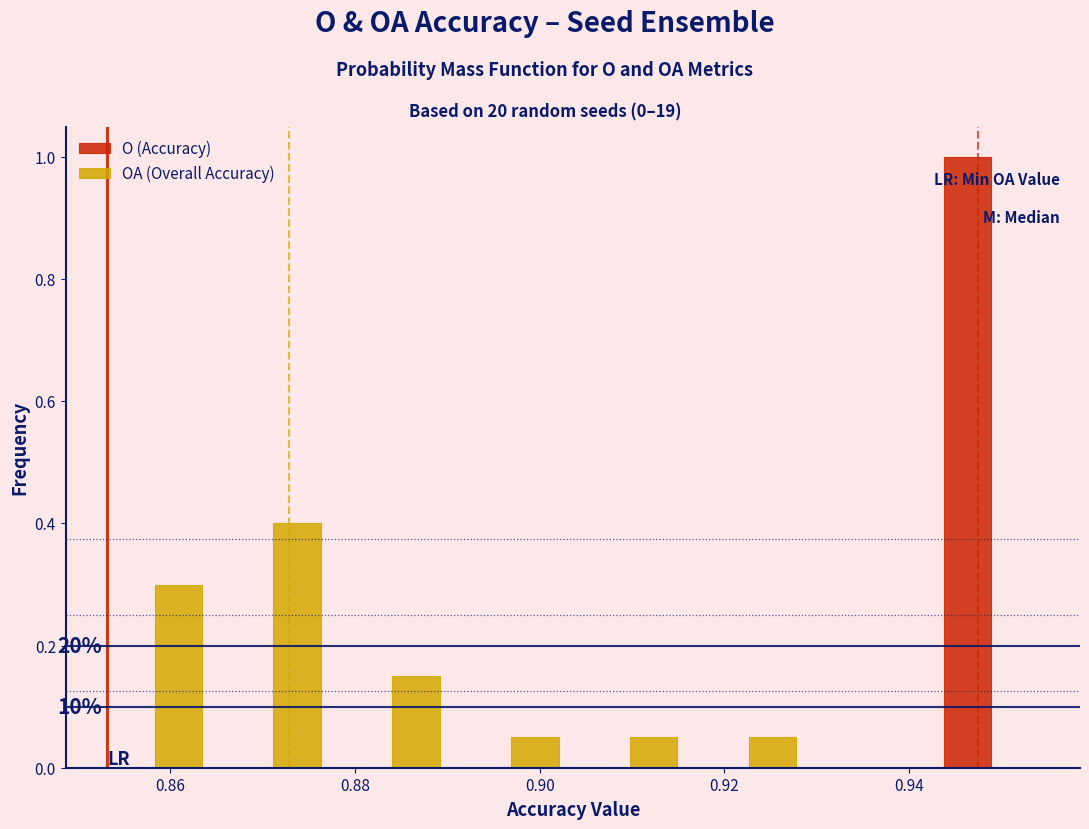

In the OA (Overall Accuracy) series, which range on the x-axis has the tallest bar?

0.864 to 0.878